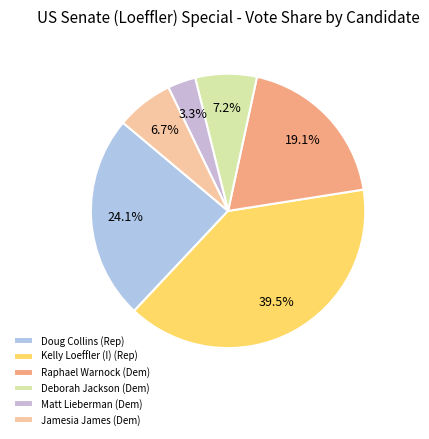

Rank the categories by value from highest to lowest.

Kelly Loeffler (I) (Rep), Doug Collins (Rep), Raphael Warnock (Dem), Deborah Jackson (Dem), Jamesia James (Dem), Matt Lieberman (Dem)